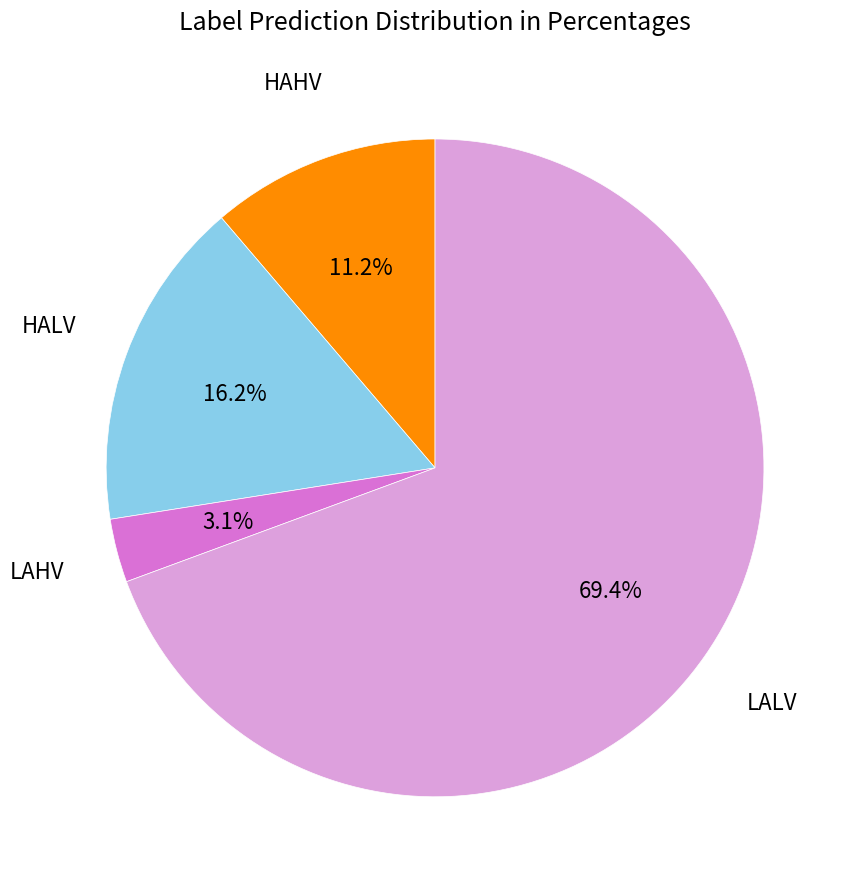

What percentage is the HALV slice, to the nearest percent?

16%